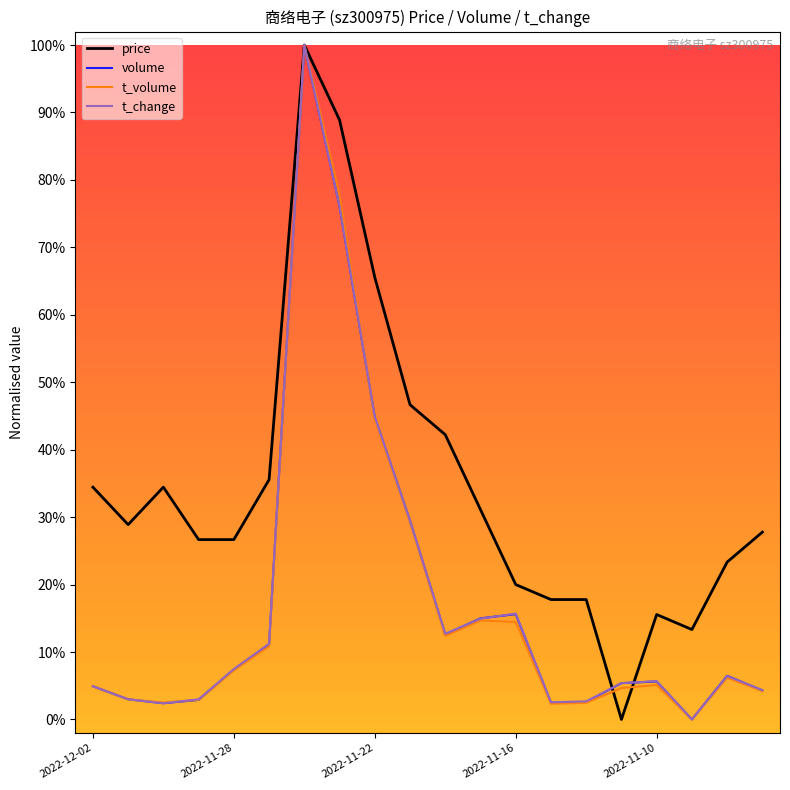

What are all the series names shown in the legend?

price, volume, t_volume, t_change